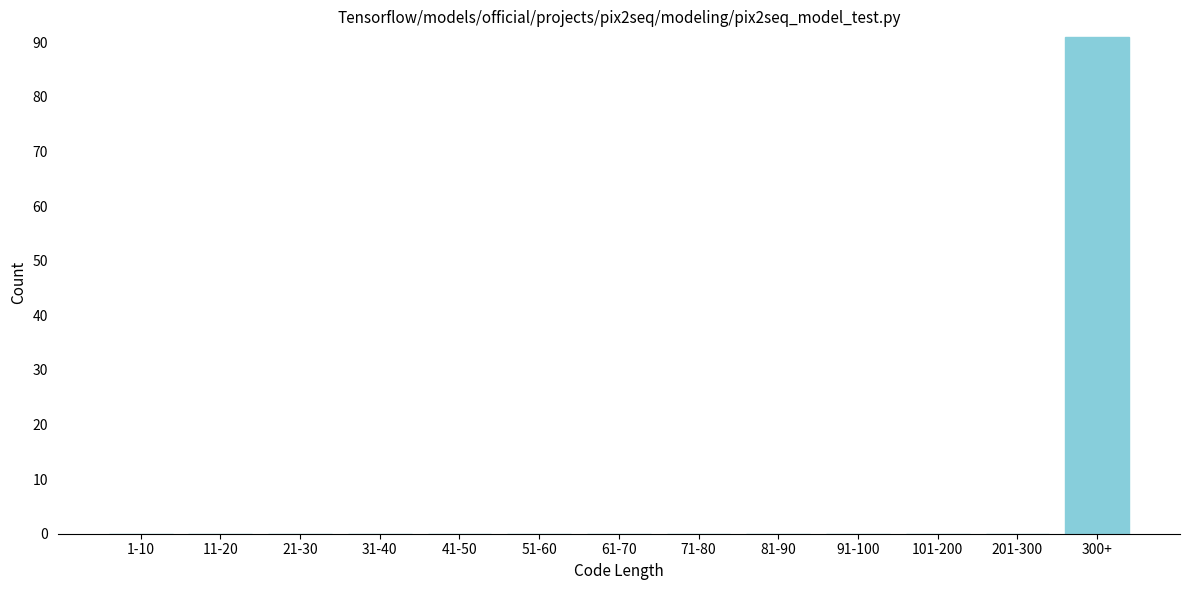

Reading left to right, extract all data points from this chart.

1-10=0	11-20=0	21-30=0	31-40=0	41-50=0	51-60=0	61-70=0	71-80=0	81-90=0	91-100=0	101-200=0	201-300=0	300+=91